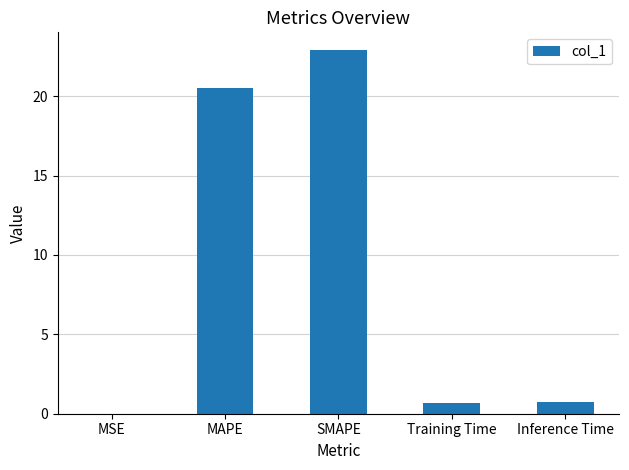

Which category has the highest value across all series?

SMAPE